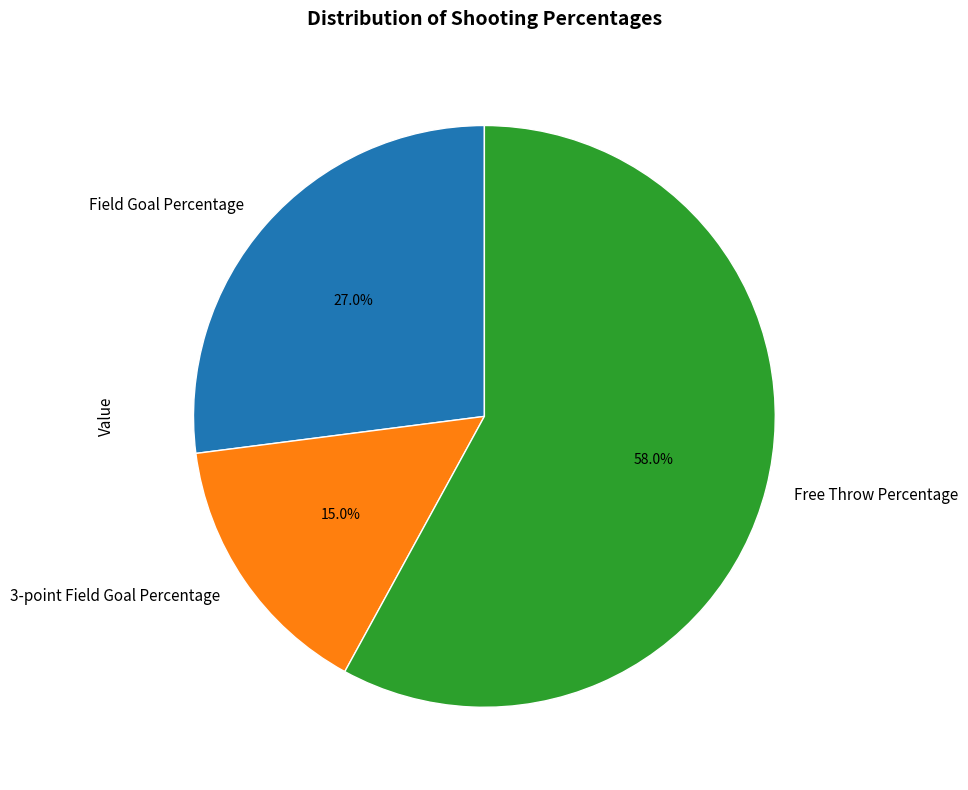

What percentage is the 3-point Field Goal Percentage slice, to the nearest percent?

15%